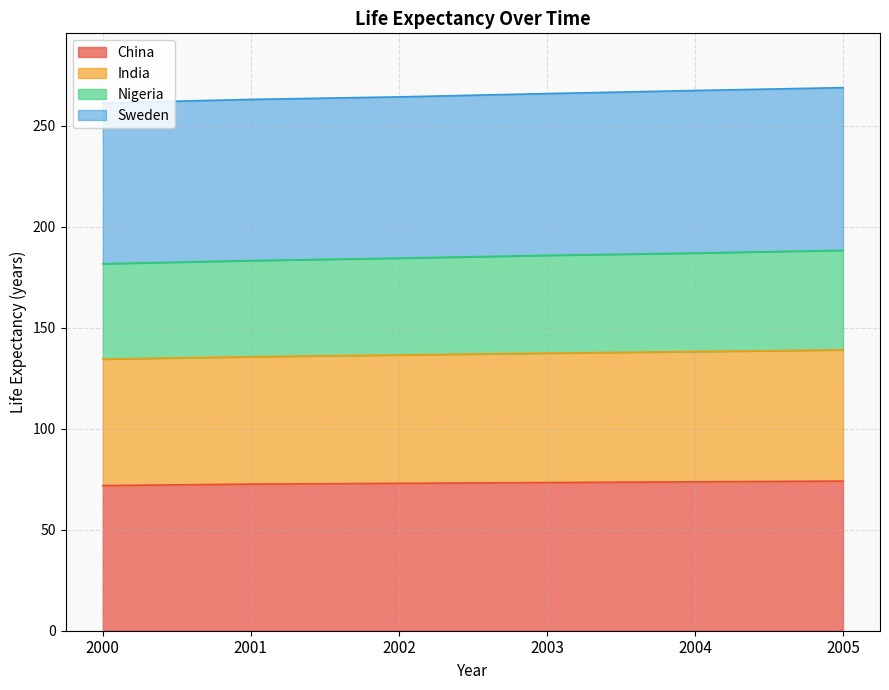

What is the total value across all series at 2004?

267.5